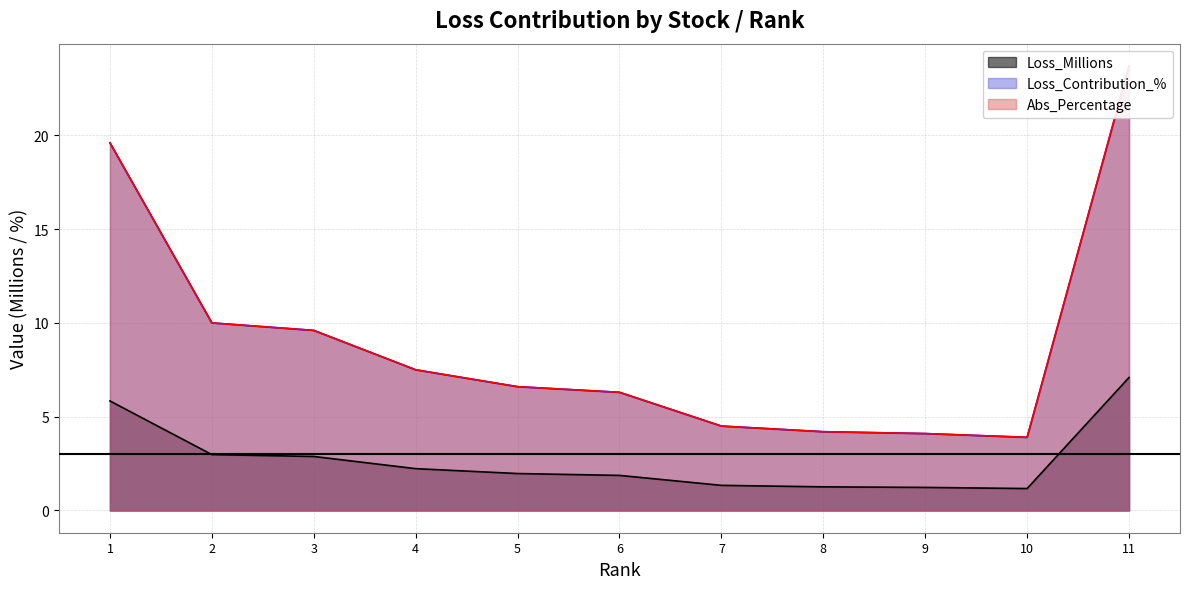

The value of Loss_Millions at 2 is 3.0. True or false?

True